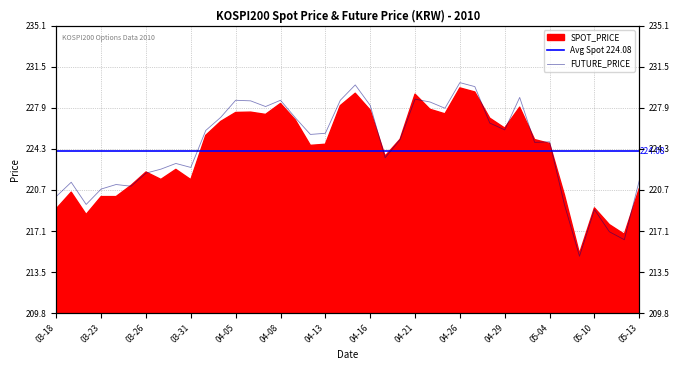

What is the approximate value at 2010-05-12?

216.3